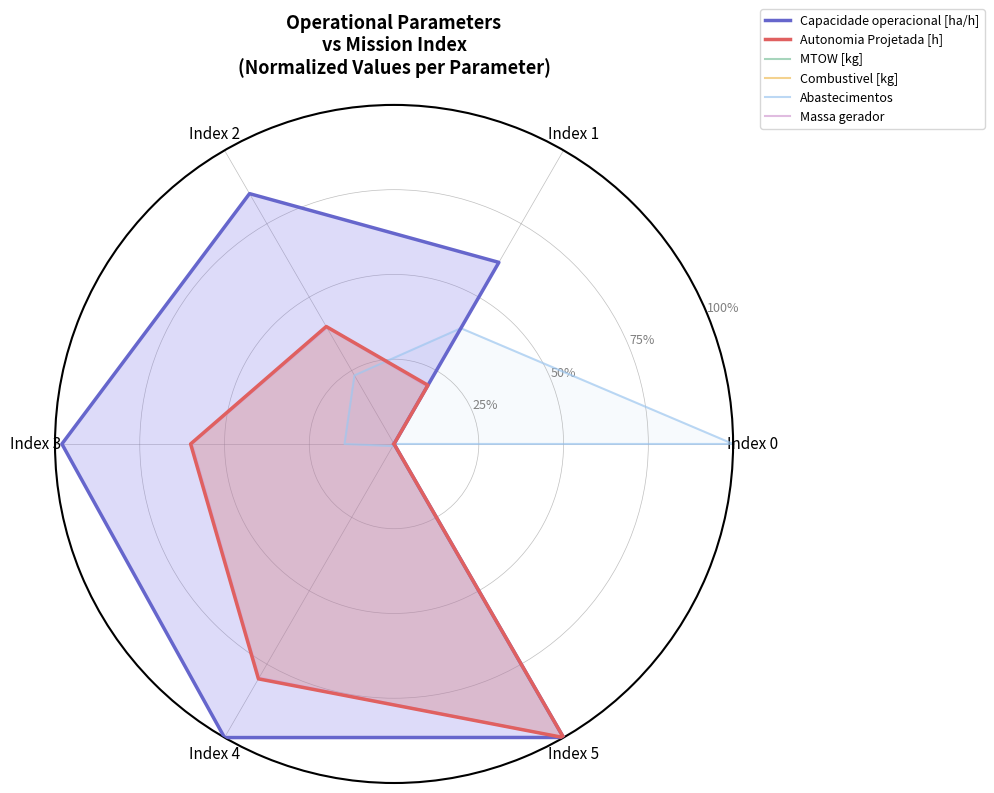

True or false: MTOW [kg] and Autonomia Projetada [h] intersect in this chart.

False